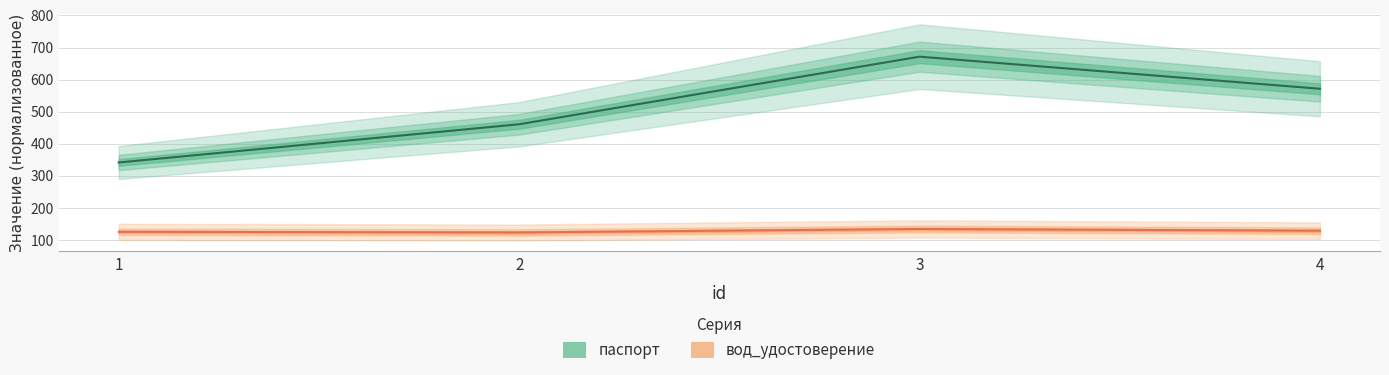

At which category does вод_удостоверение reach its first local peak?

3